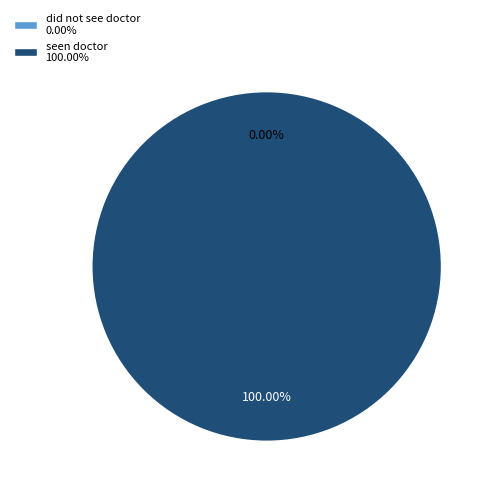

Count the number of slices in the pie.

2